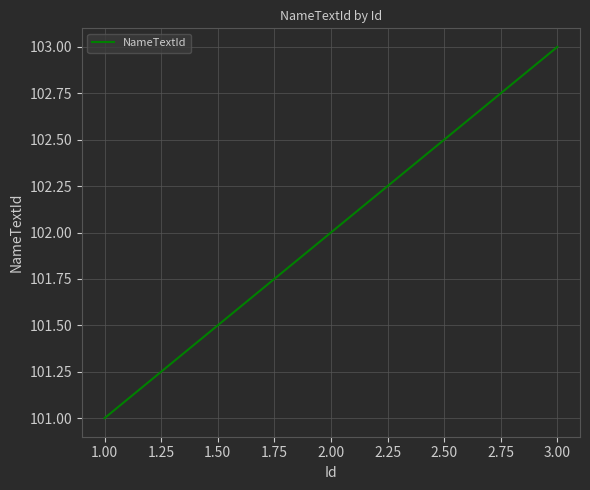

Which label corresponds to the smallest value in the chart?

1.00